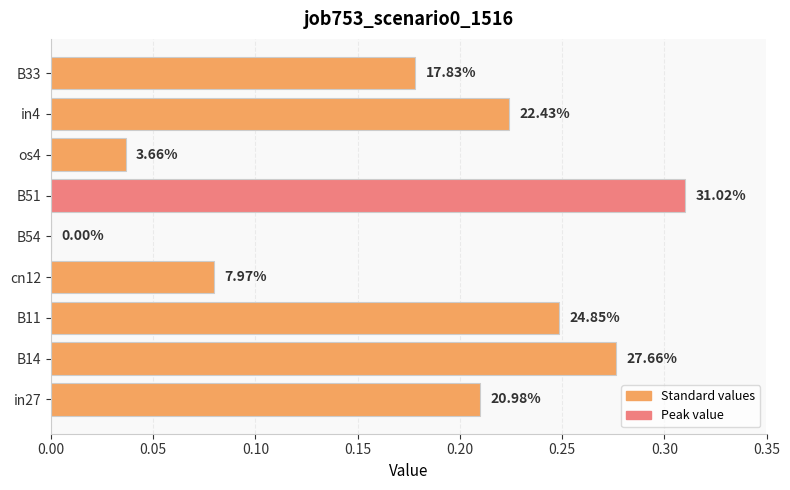

What is the sum of all values?

1.6